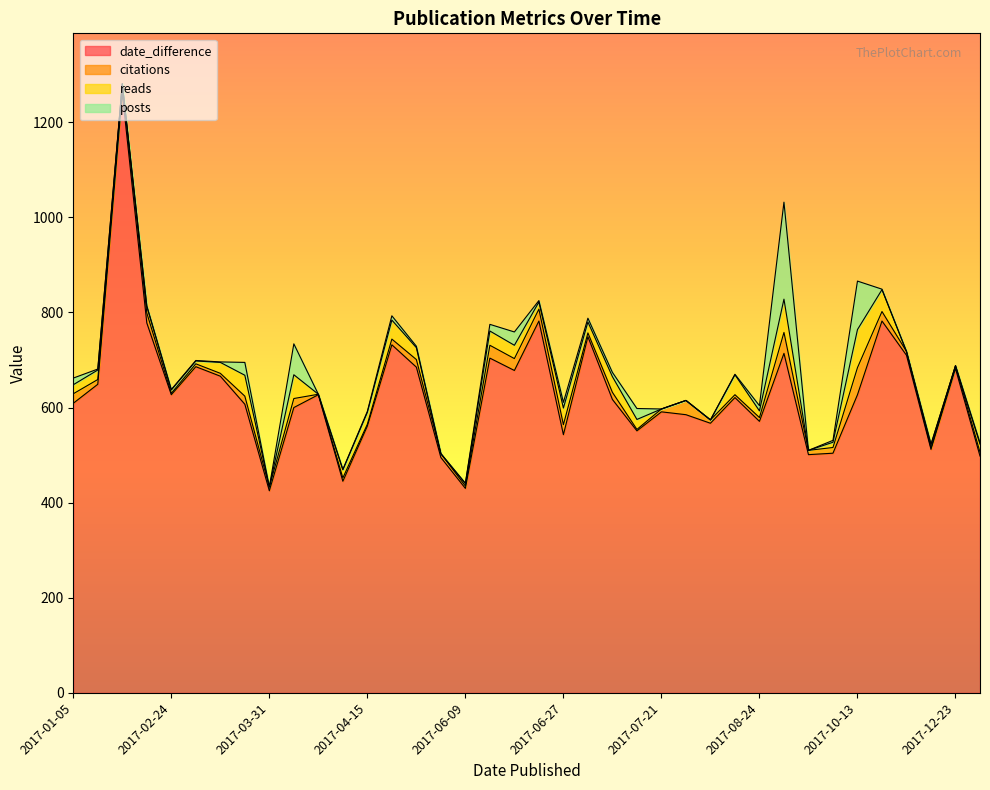

What is the maximum value for date_difference?

1261